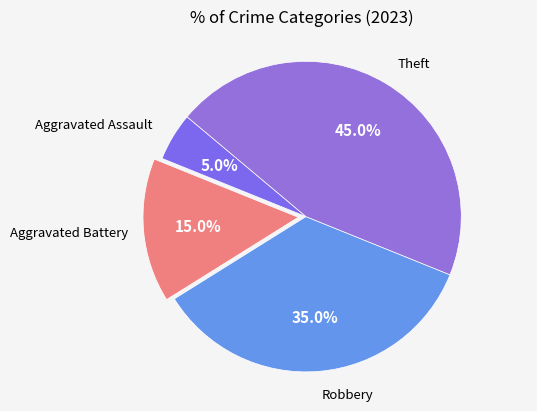

To the nearest percent, what is the average slice percentage?

25%